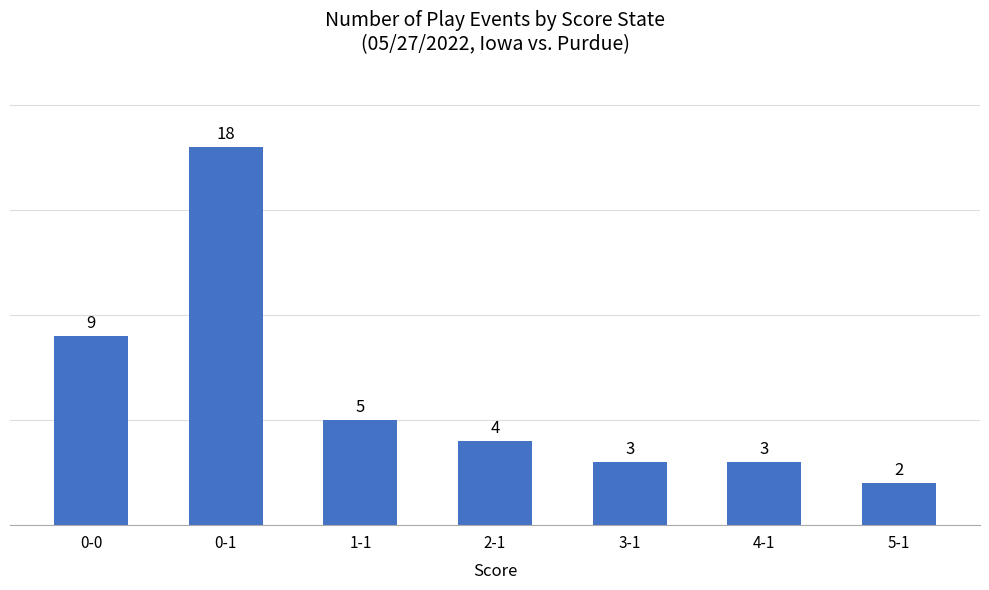

What position from the left is 0-1?

2